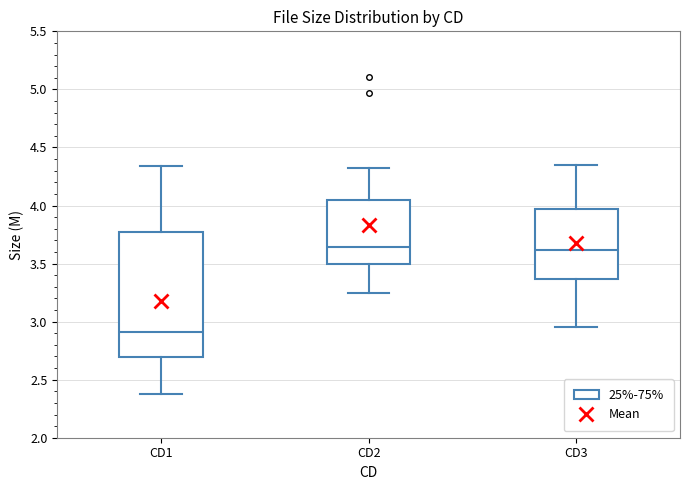

Which box has the lowest median line?

CD1